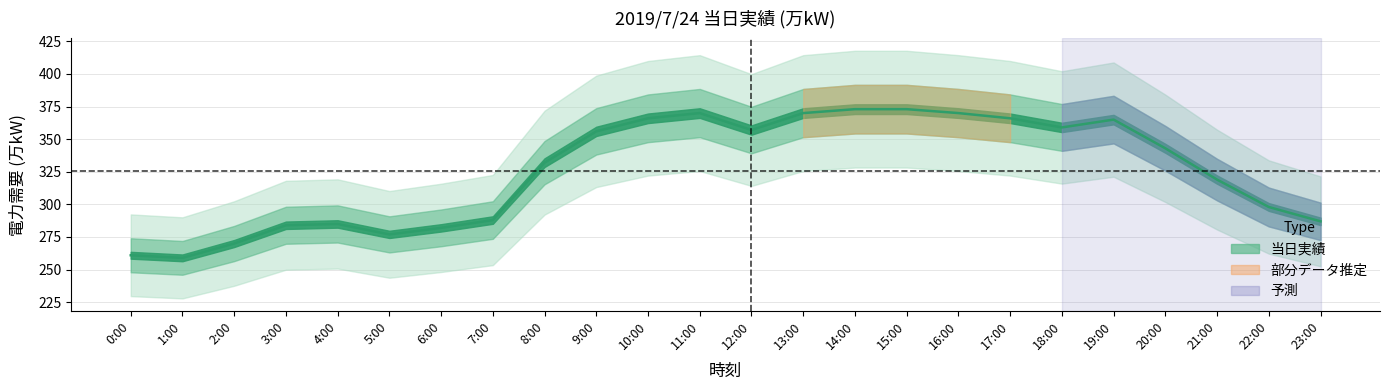

Reading right to left, list all the values displayed in this chart.

23:00=287	22:00=298	21:00=319	20:00=343	19:00=365	18:00=359	17:00=366	16:00=370	15:00=373	14:00=373	13:00=370	12:00=357	11:00=370	10:00=366	9:00=356	8:00=332	7:00=288	6:00=282	5:00=277	4:00=285	3:00=284	2:00=270	1:00=259	0:00=261